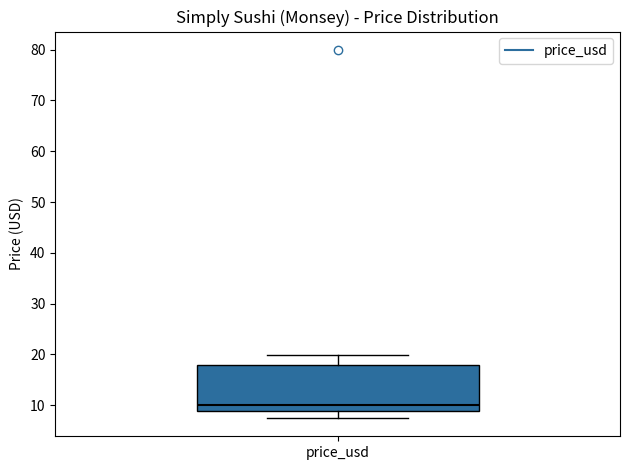

Transcribe this box plot: give where the median line is, the range the box spans, and where the two whiskers end, as read against the y-axis. The values are not printed on the chart, so give them approximately, as read against the axis.

median 10, box 9 to 18, whiskers 8 to 20